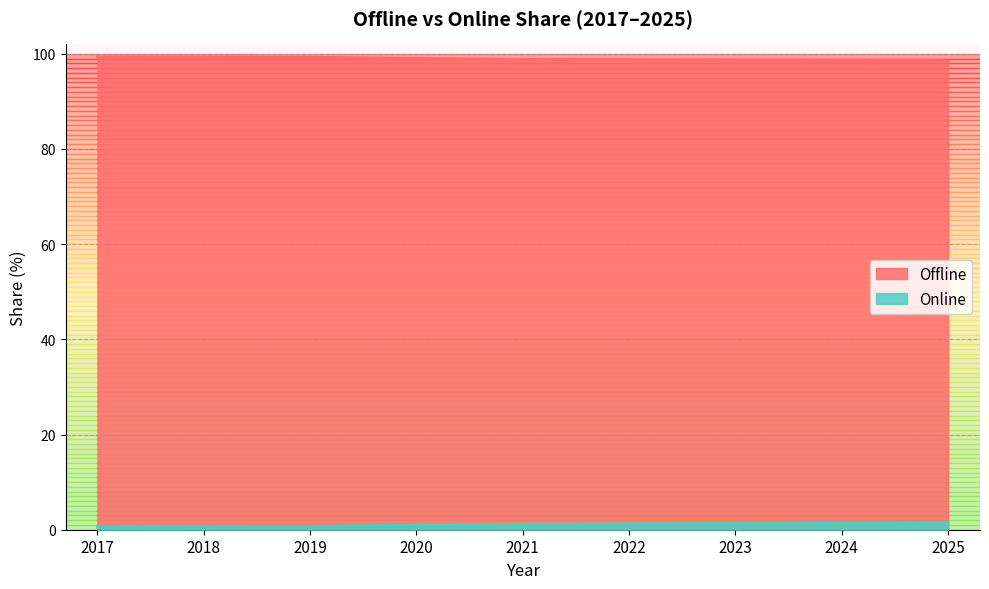

Rank the series at 2021 from highest to lowest value.

Offline, Online